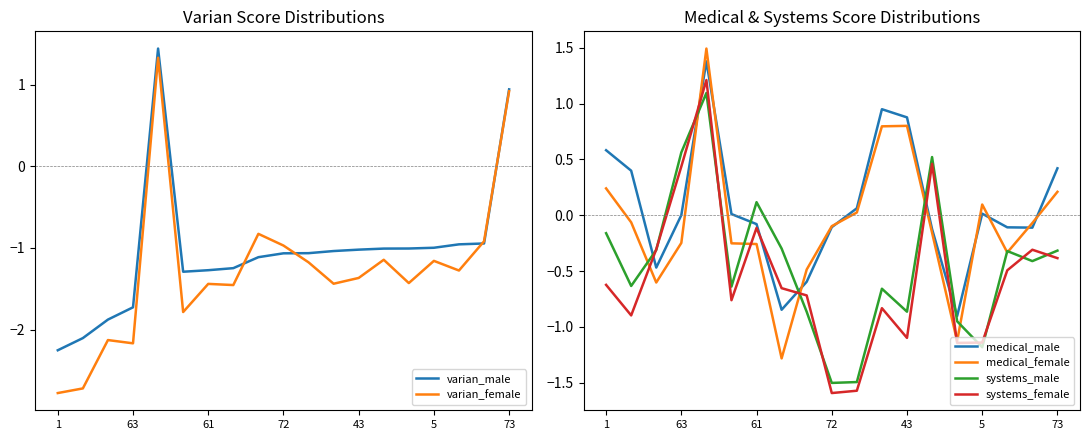

After their last crossing, which series has the higher values: medical_male or systems_female?

medical_male